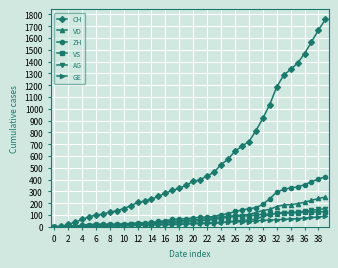

What is the highest value of the VS series?

128